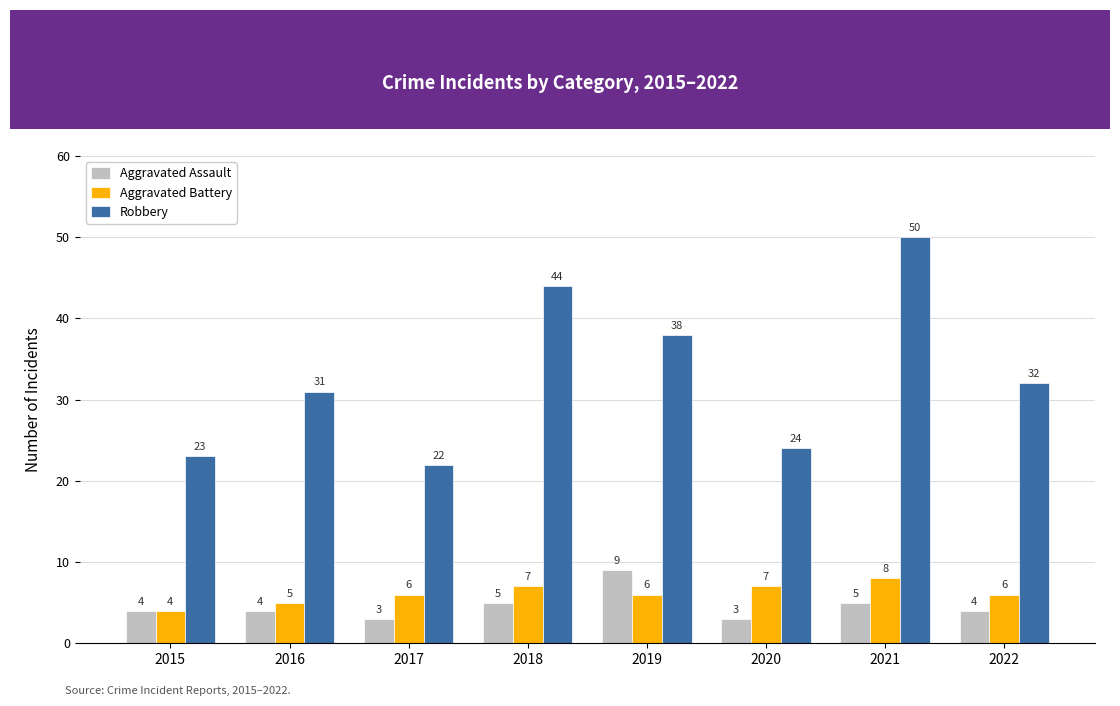

What is the difference between the maximum and minimum values in the Aggravated Battery series?

4